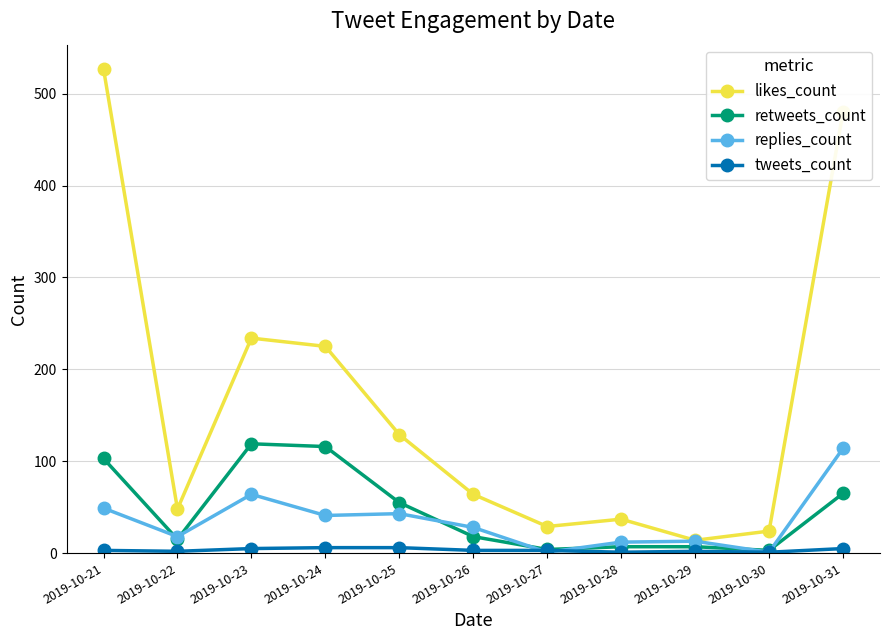

What is the difference between the maximum and minimum values in the replies_count series?

113